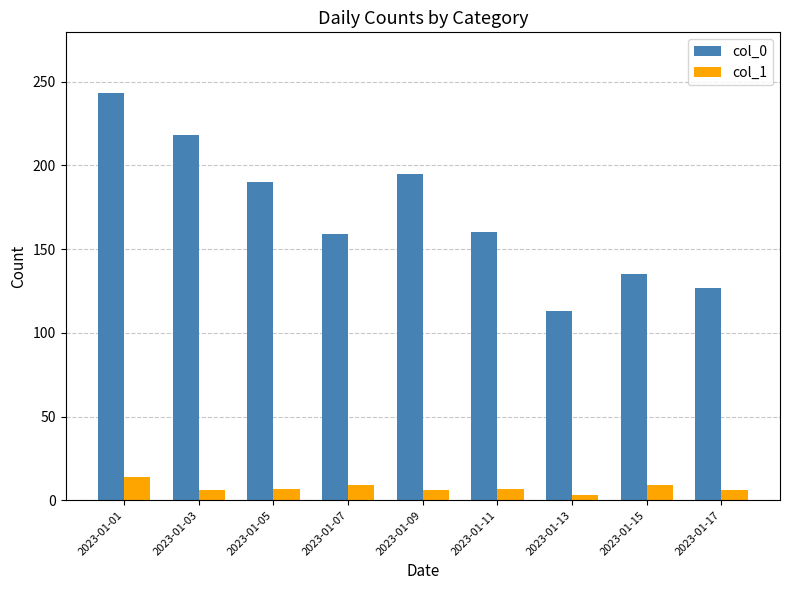

What is the total value across all series at 2023-01-15?

144